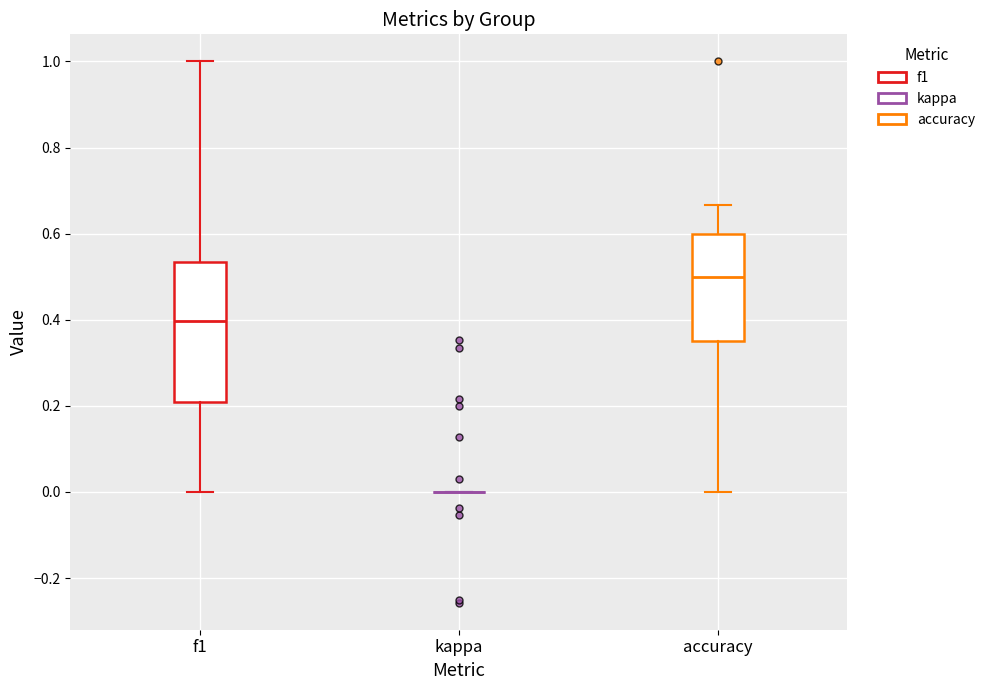

Reading left to right, read every box against the y-axis: the position of its median line, the range the box covers, and the ends of its whiskers. The values are not printed on the chart, so give them approximately, as read against the axis.

f1: median 0.40, box 0.20 to 0.54, whiskers 0.00 to 1.00
kappa: box collapsed to a line at 0.00, whiskers 0.00 to 0.00
accuracy: median 0.50, box 0.36 to 0.60, whiskers 0.00 to 0.66